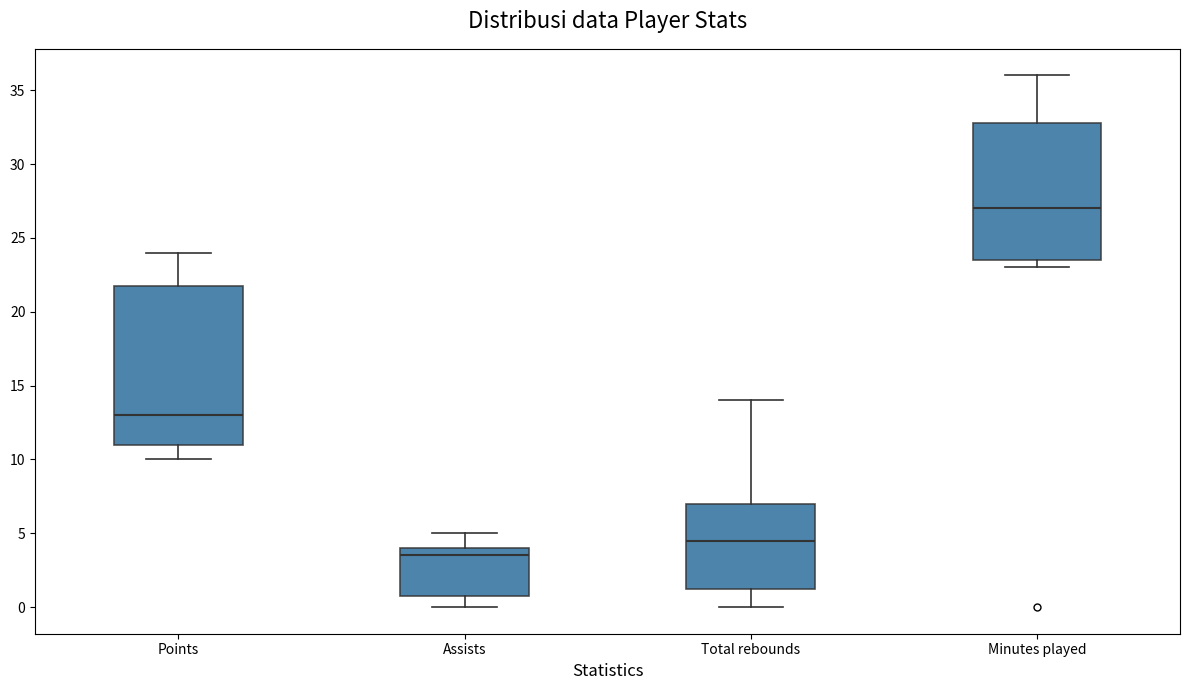

Reading left to right, transcribe this box plot: for each box, give where its median line is, the range the box spans, and where its two whiskers end, as read against the y-axis. The values are not printed on the chart, so give them approximately, as read against the axis.

Points: median 13.0, box 11.0 to 22.0, whiskers 10.0 to 24.0
Assists: median 3.5, box 1.0 to 4.0, whiskers 0.0 to 5.0
Total rebounds: median 4.5, box 1.5 to 7.0, whiskers 0.0 to 14.0
Minutes played: median 27.0, box 23.5 to 33.0, whiskers 23.0 to 36.0